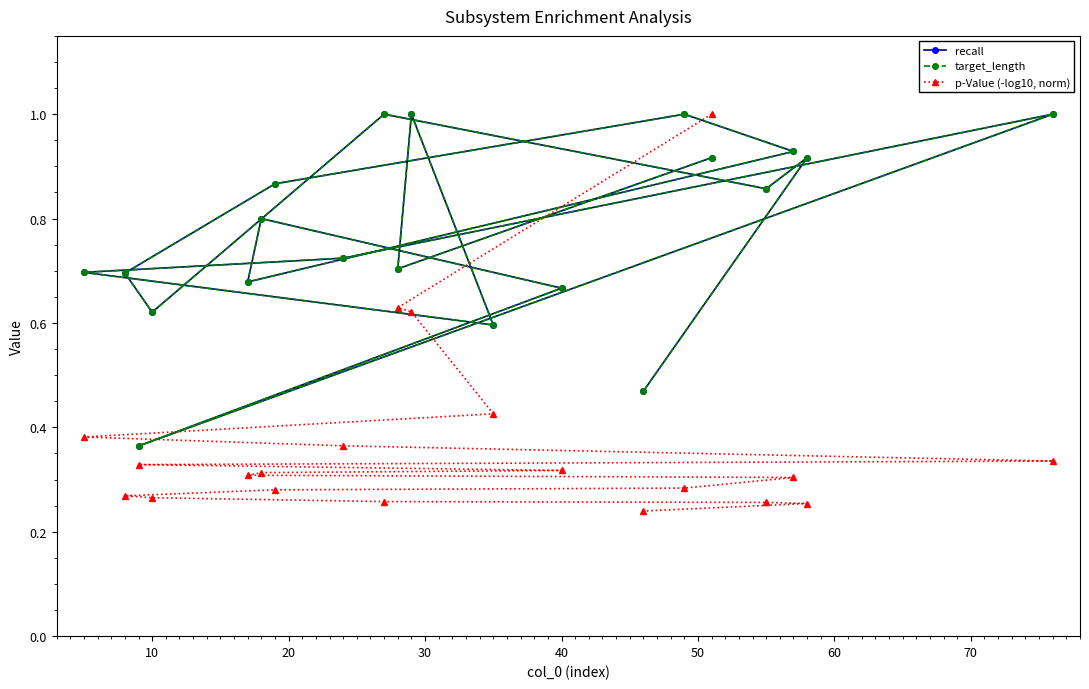

Is the value of target_length at 10 greater than the value of p-Value (-log10, norm) at 40?

Yes